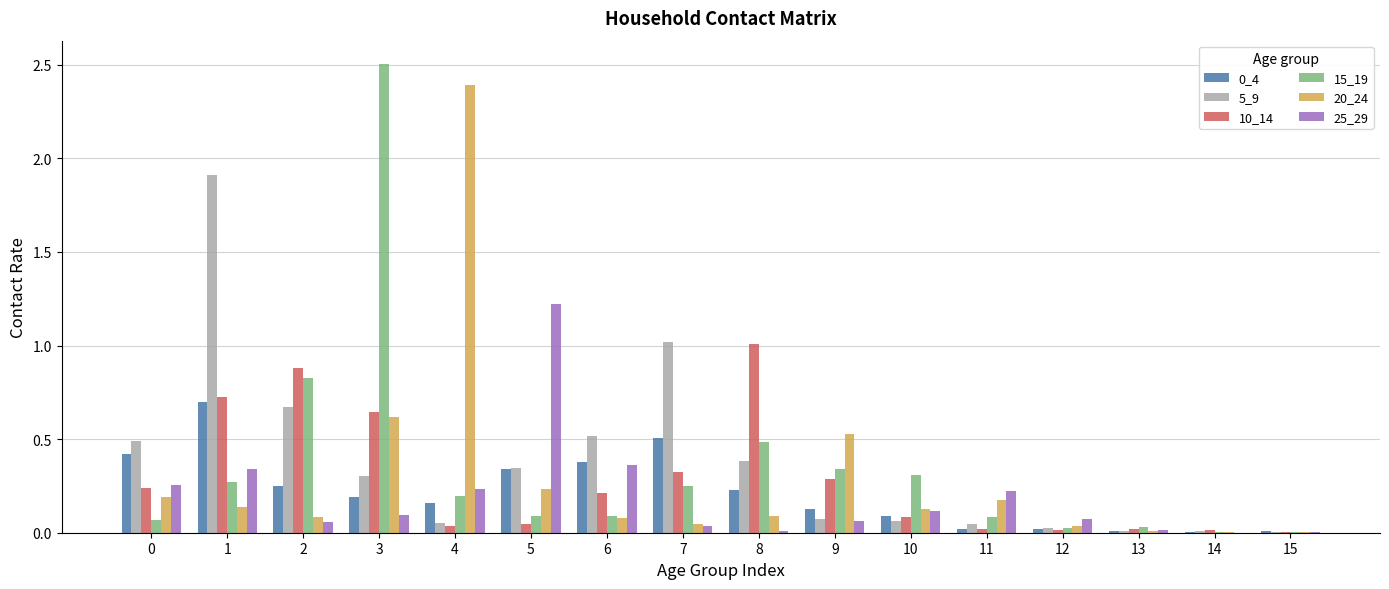

What is the spread (max minus min) of values at 7?

1.0